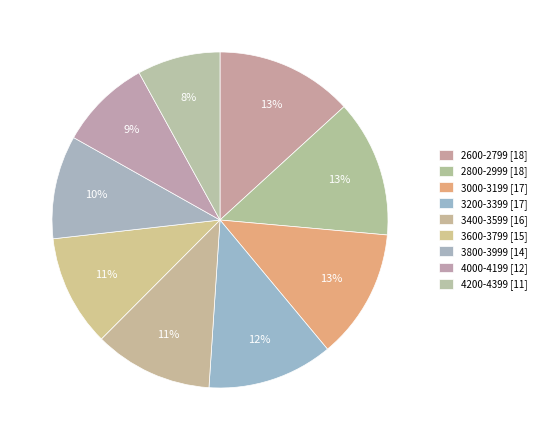

To the nearest percent, what is the difference between the largest and smallest slice percentages?

5%